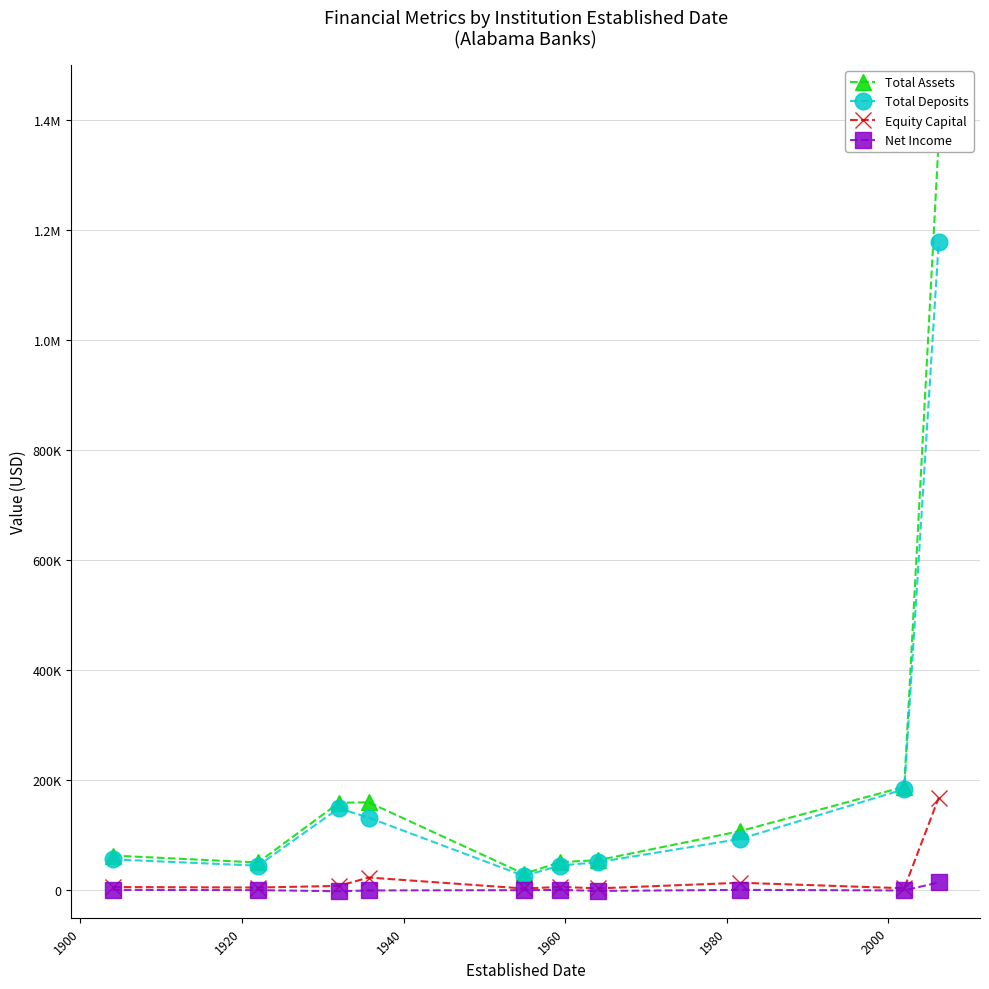

True or false: Equity Capital has a value of 60807 at 9.

False